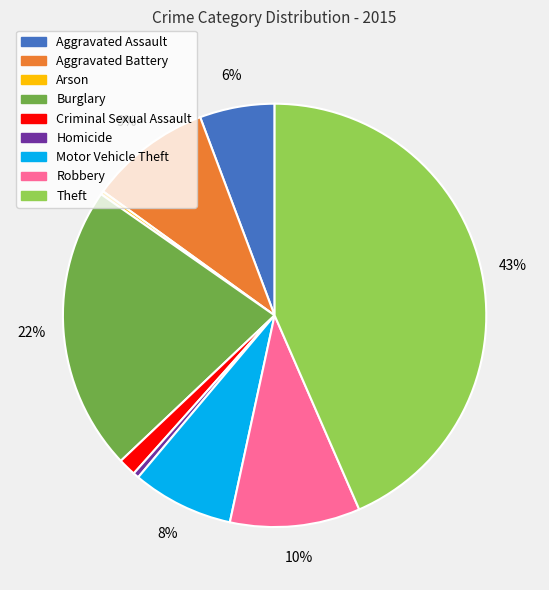

To the nearest percent, what is the combined percentage of Aggravated Assault and Homicide?

6%